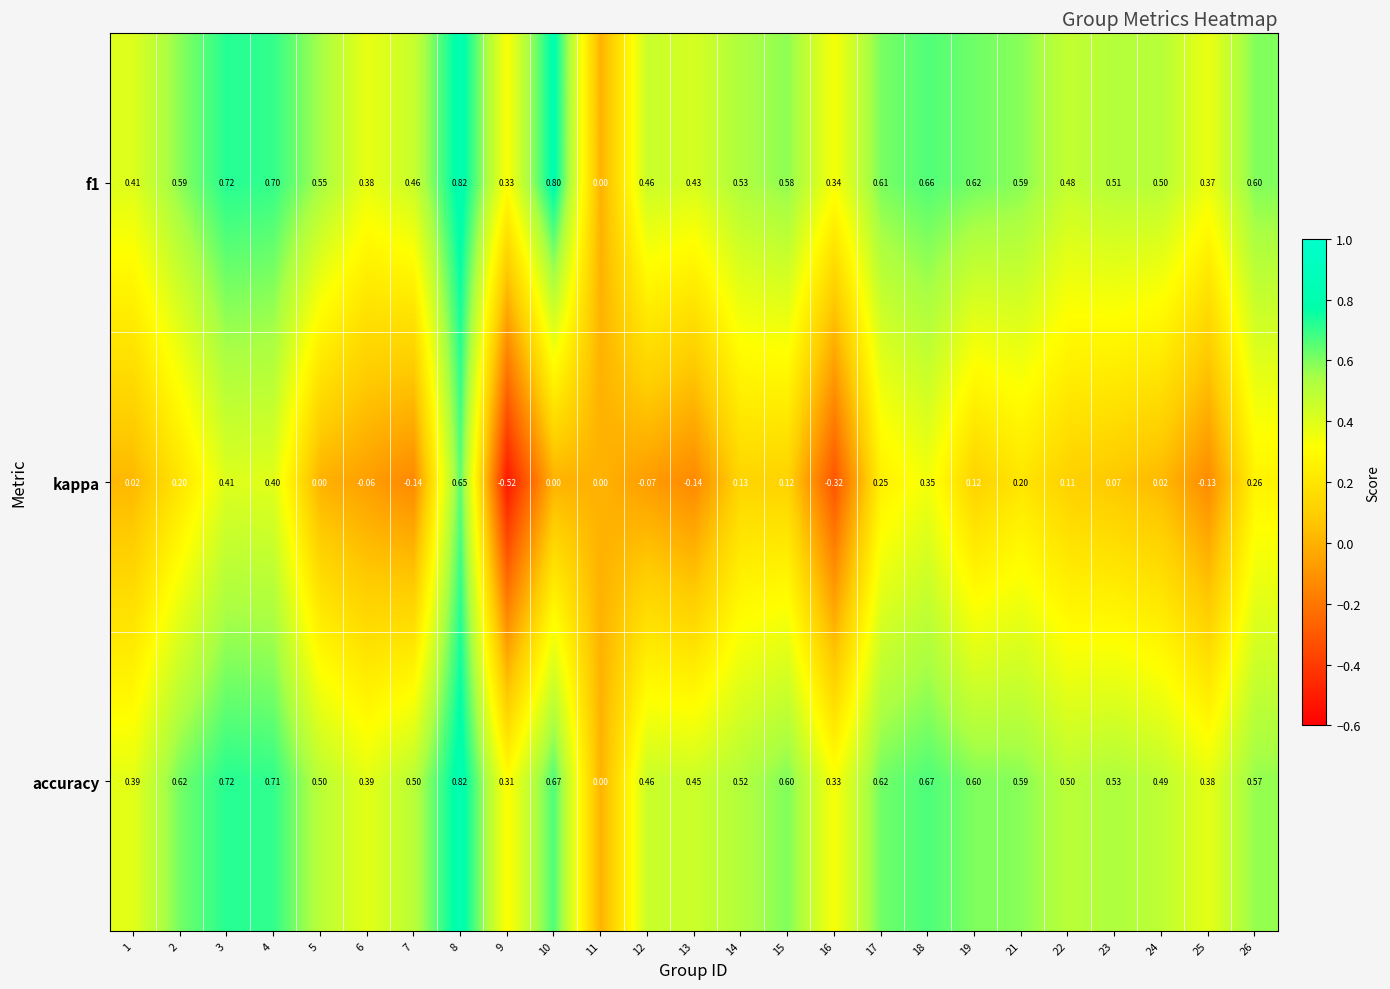

Between 14 and 25, which series saw the biggest shift?

kappa